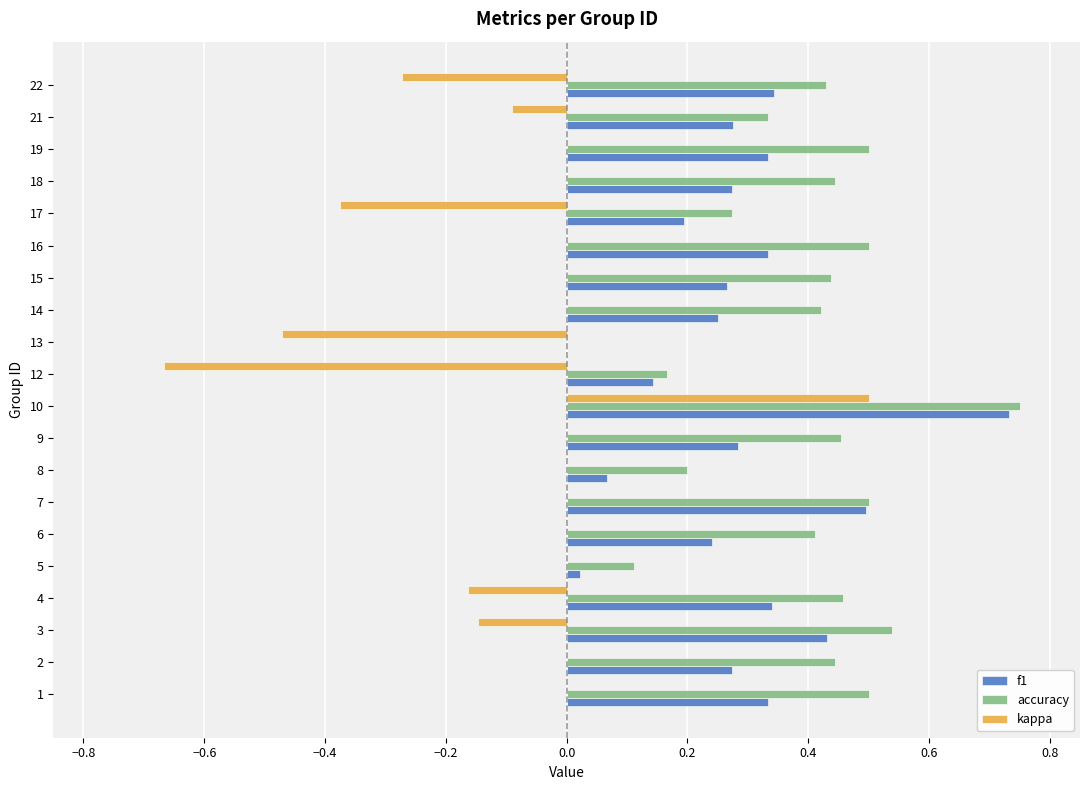

What is the highest value of the f1 series?

0.7